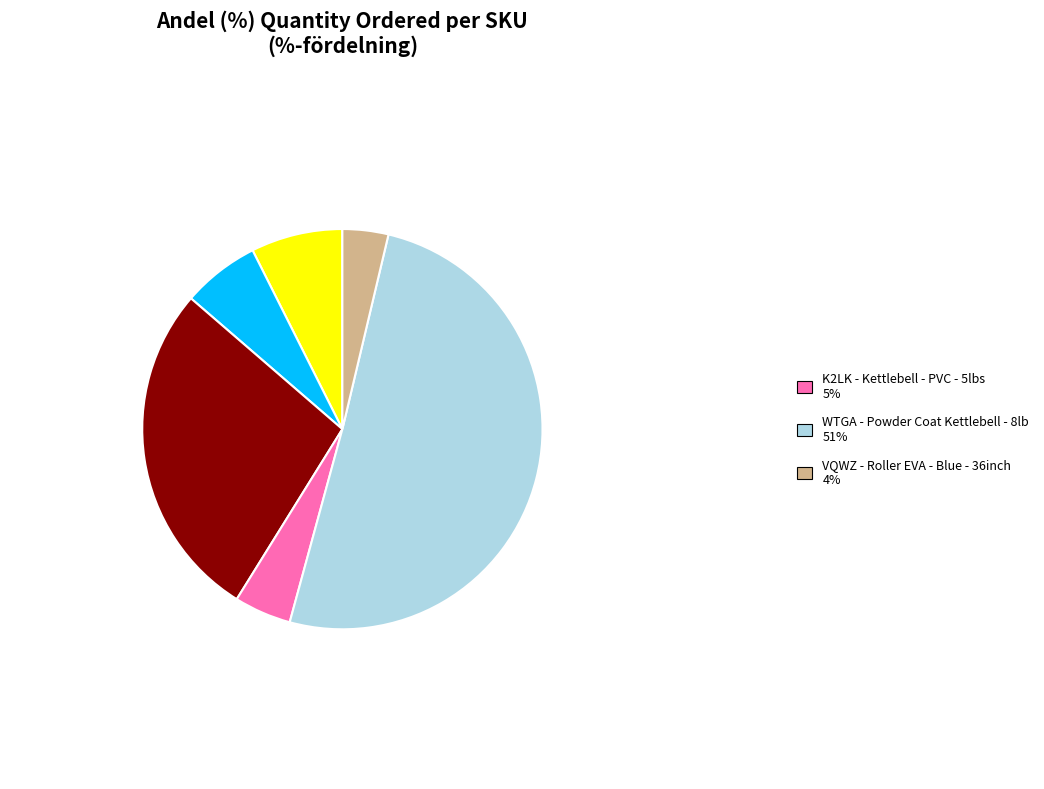

Does any single category account for the majority?

Yes